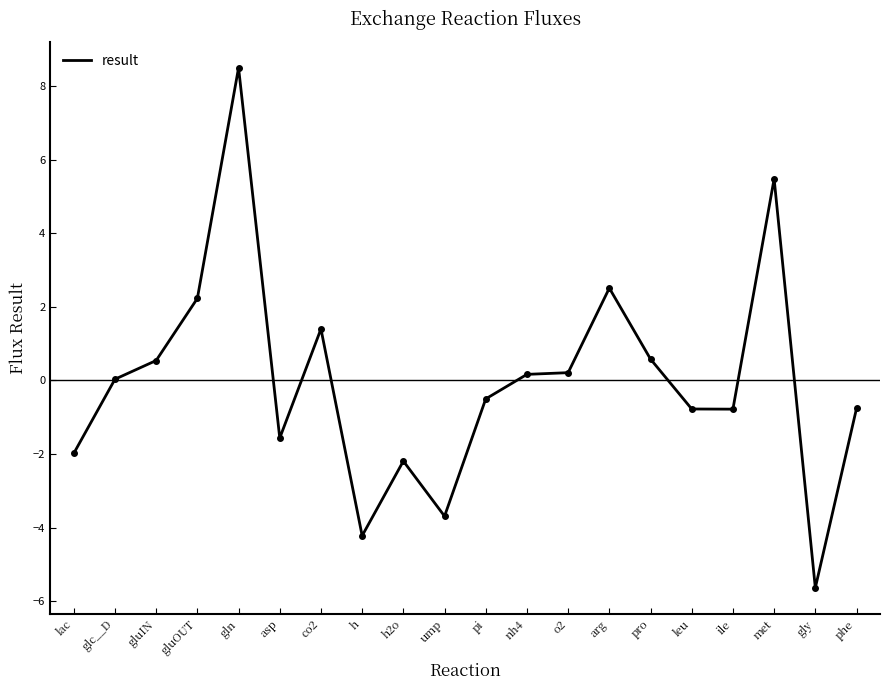

Does the chart display data point markers on the line(s)?

No